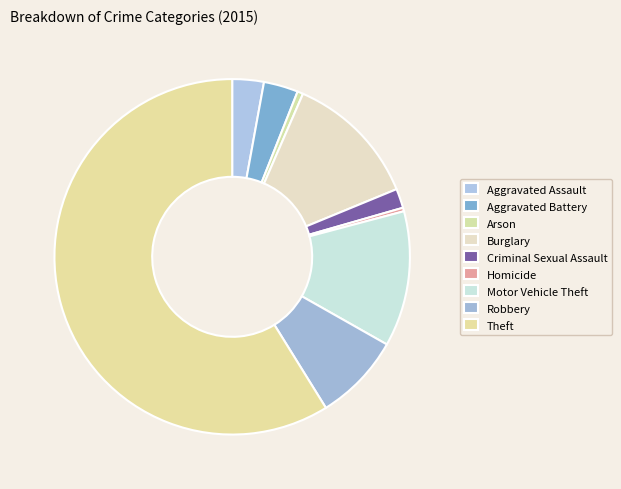

Count the number of slices in the pie.

9